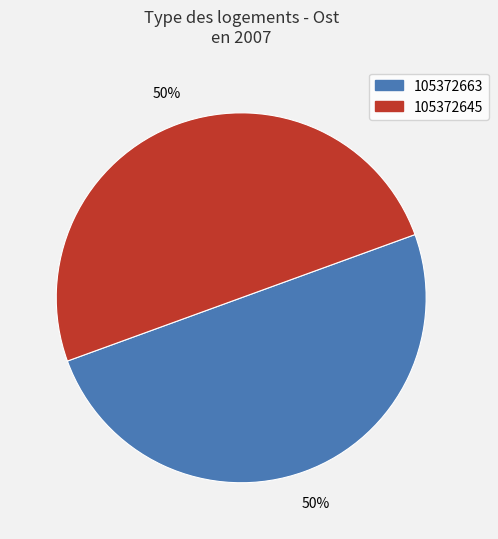

True or false: 105372645 accounts for 50% of the total.

True